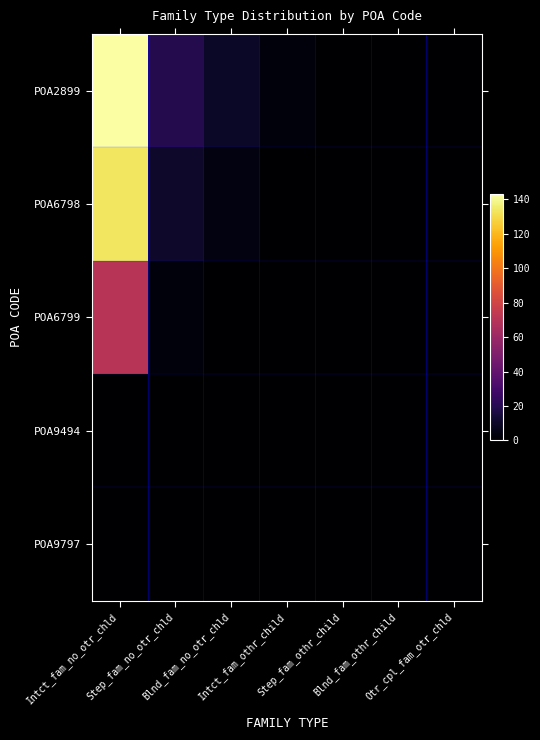

At how many categories does at least one series exceed 2?

4